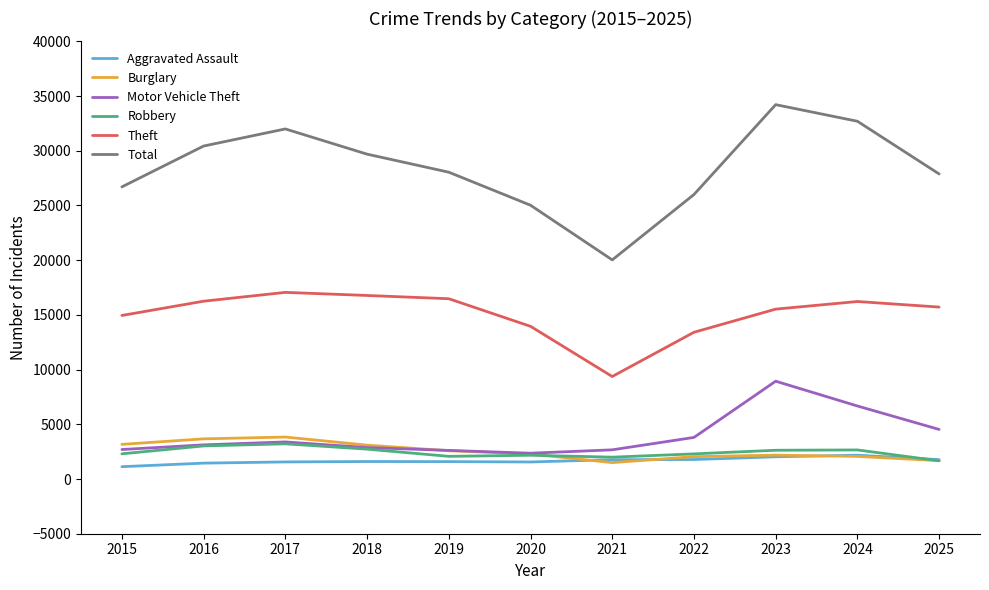

Which series has the largest total across all categories?

Total